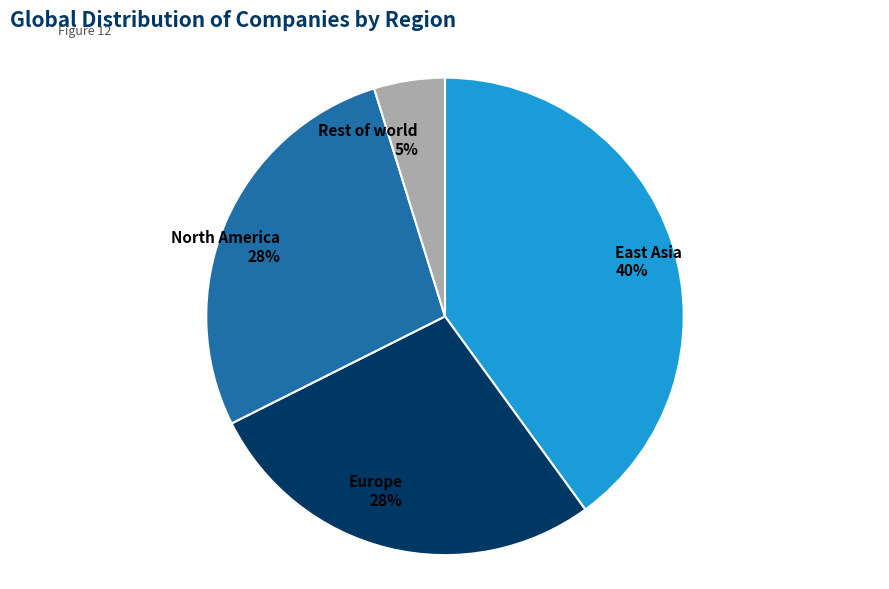

Count the number of slices in the pie.

4